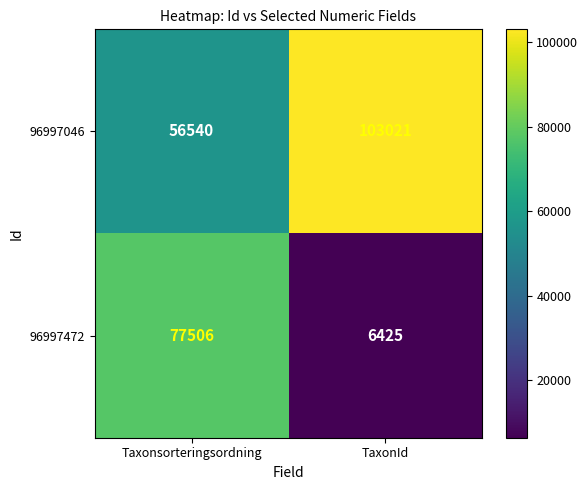

At how many categories does at least one series exceed 10402?

2